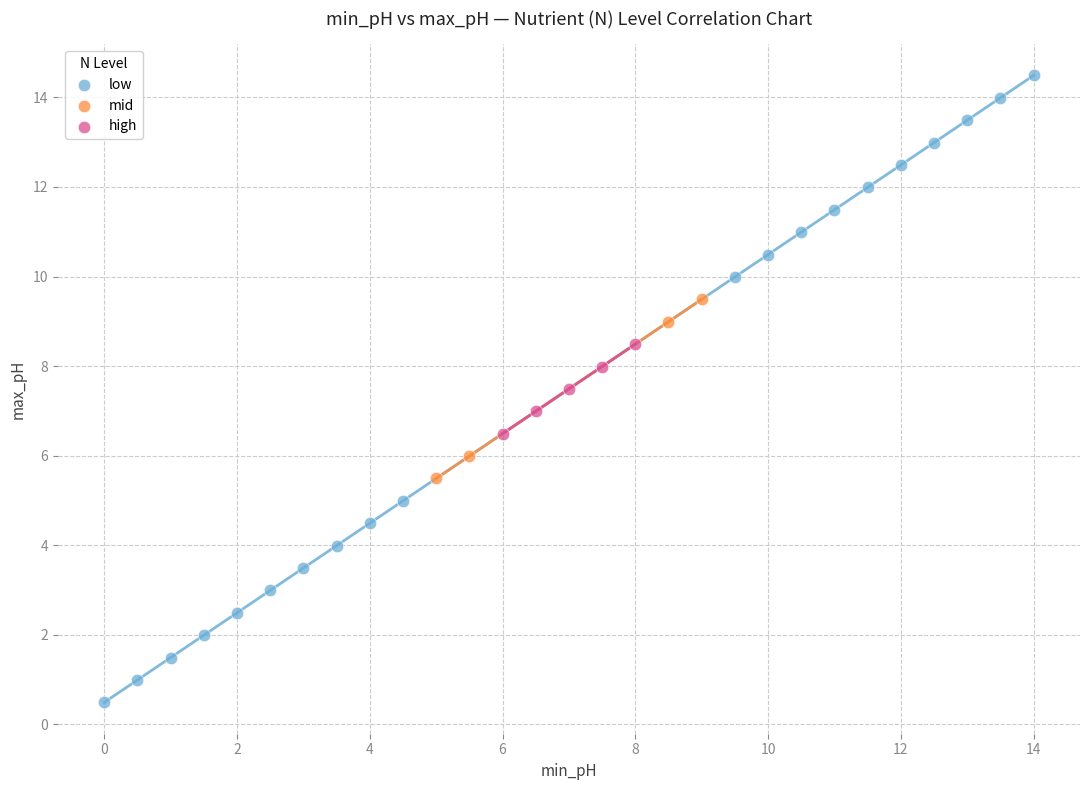

Which series has the largest Y range (max minus min)?

low